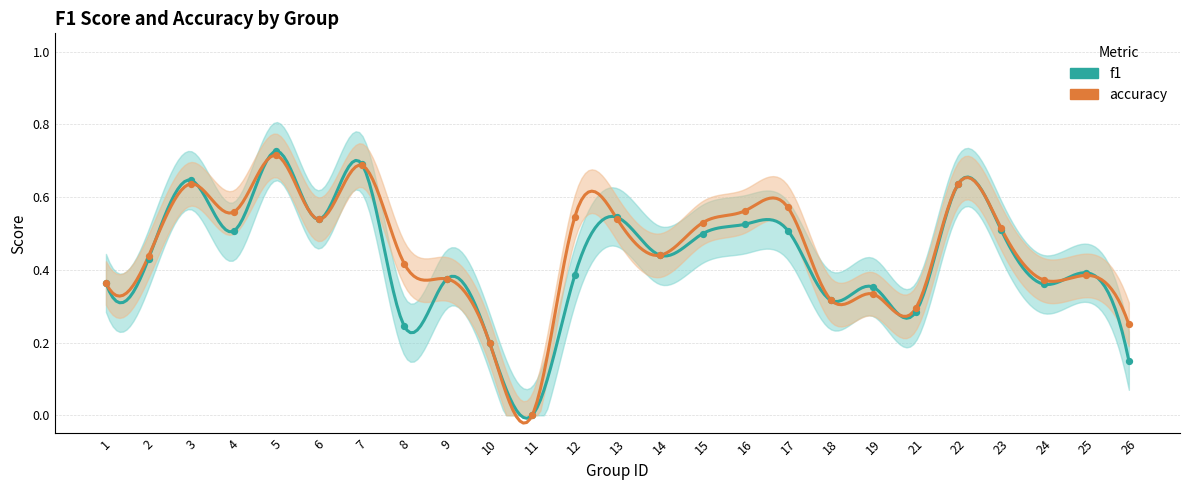

What are all the series names shown in the legend?

f1, accuracy